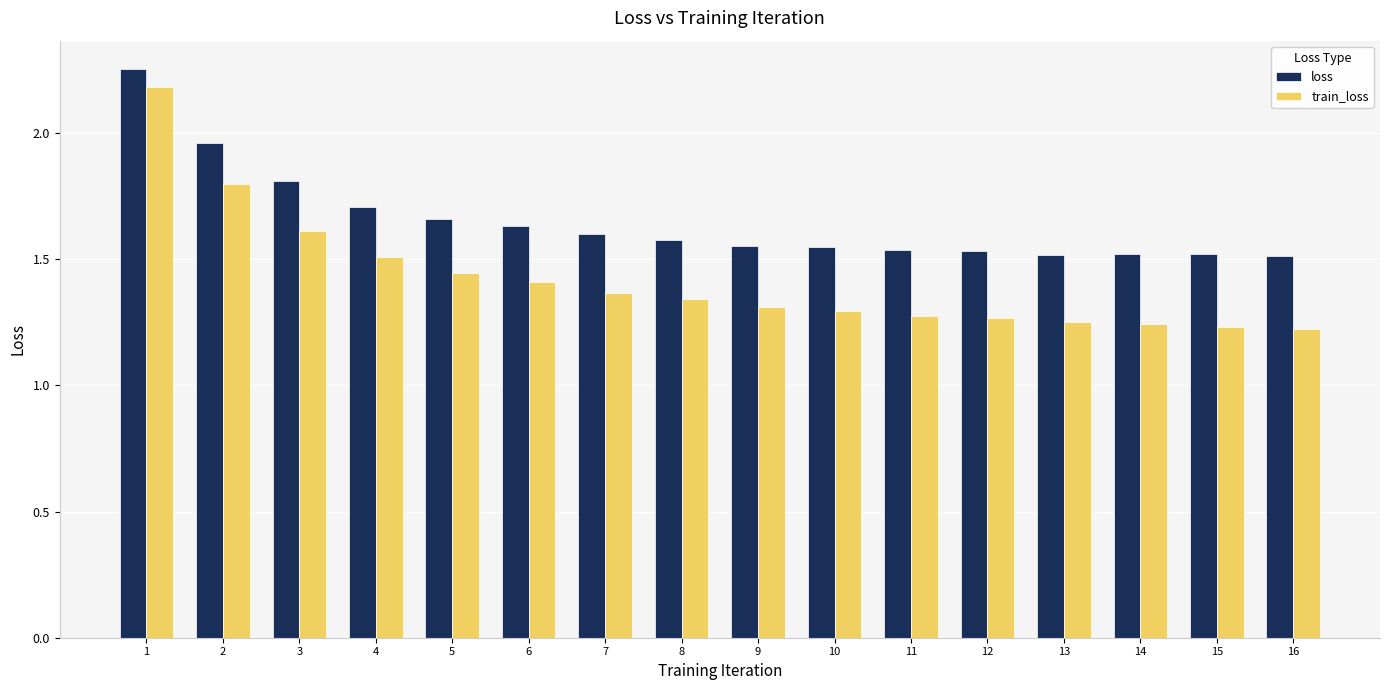

At how many categories does at least one series exceed 1?

16